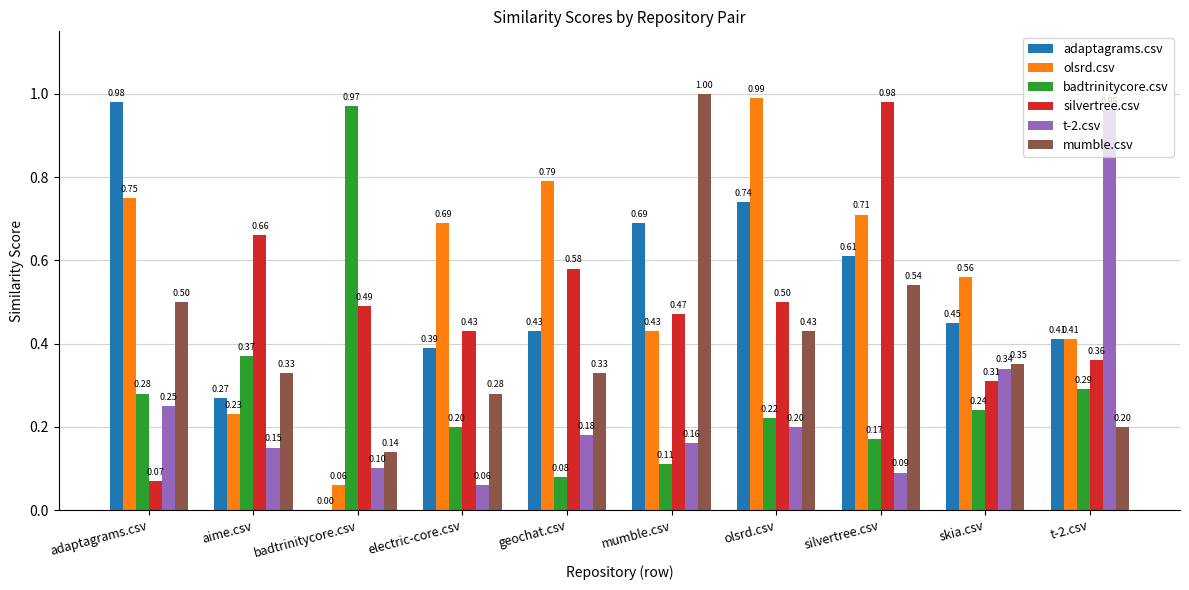

At which category does the chart reach its peak across all series?

mumble.csv